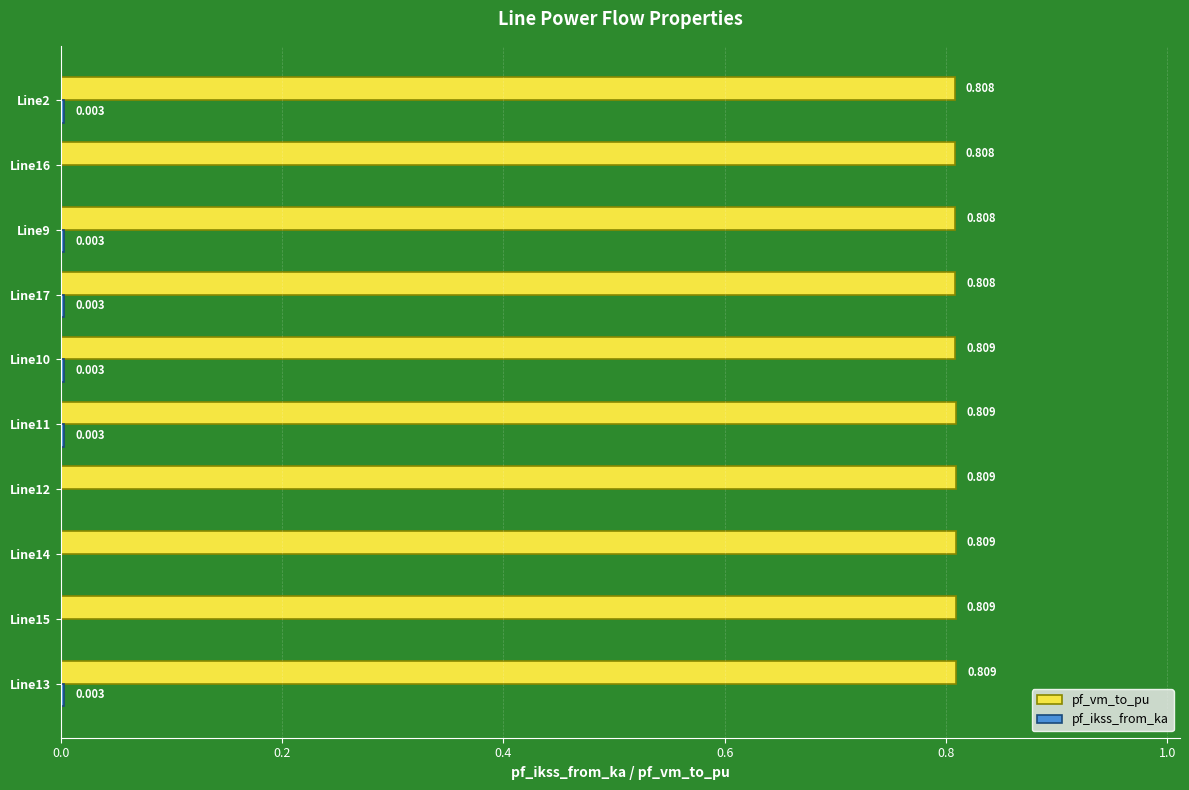

Which series has the largest total across all categories?

pf_vm_to_pu